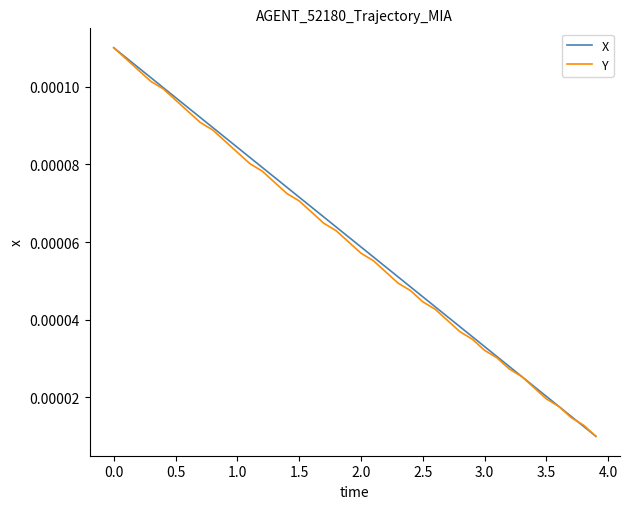

Rank the series by their maximum value, from lowest to highest.

X, Y